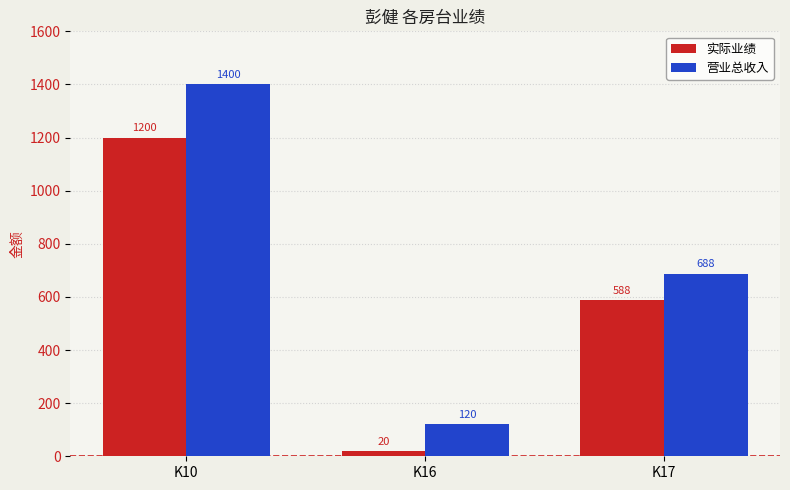

What is the minimum value for 营业总收入?

120